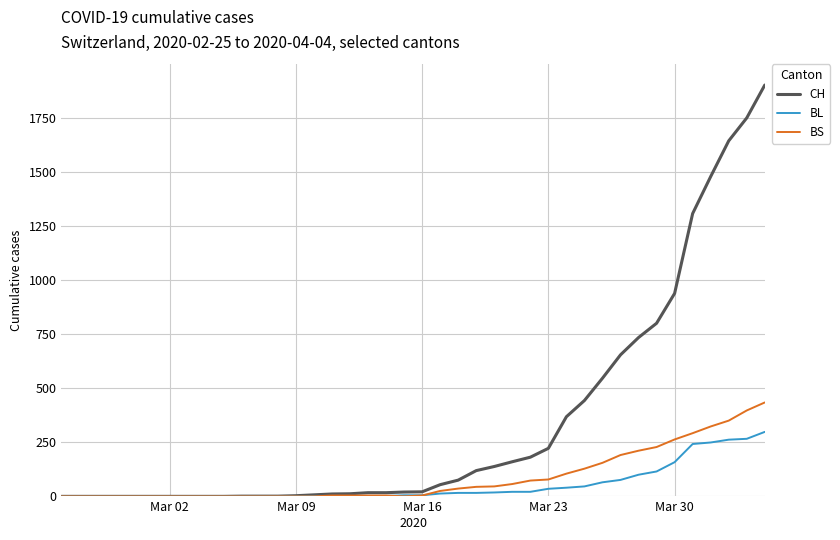

Rank the series by their maximum value, from lowest to highest.

BL, BS, CH